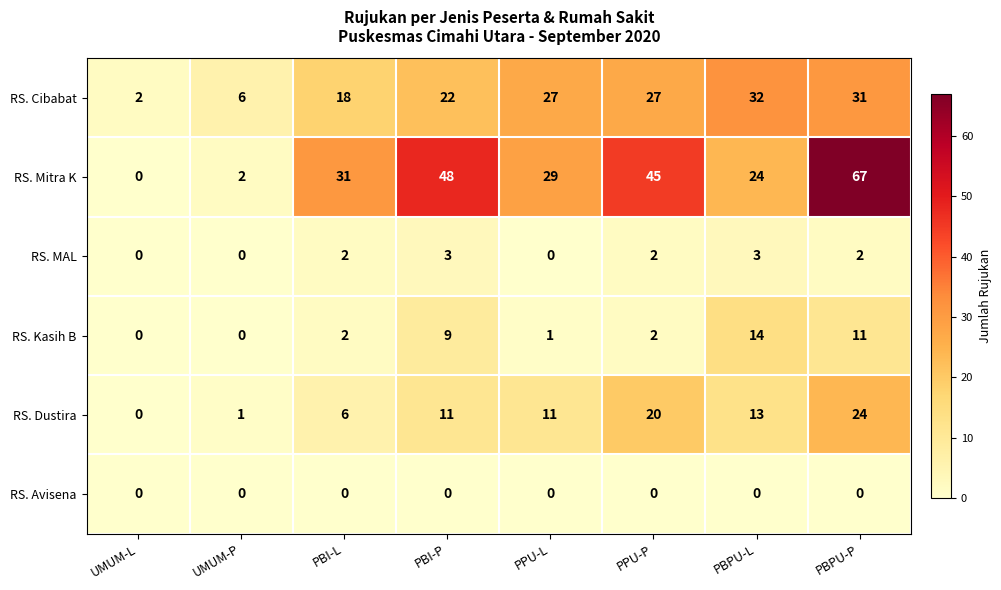

What is the maximum value shown in the chart?

67